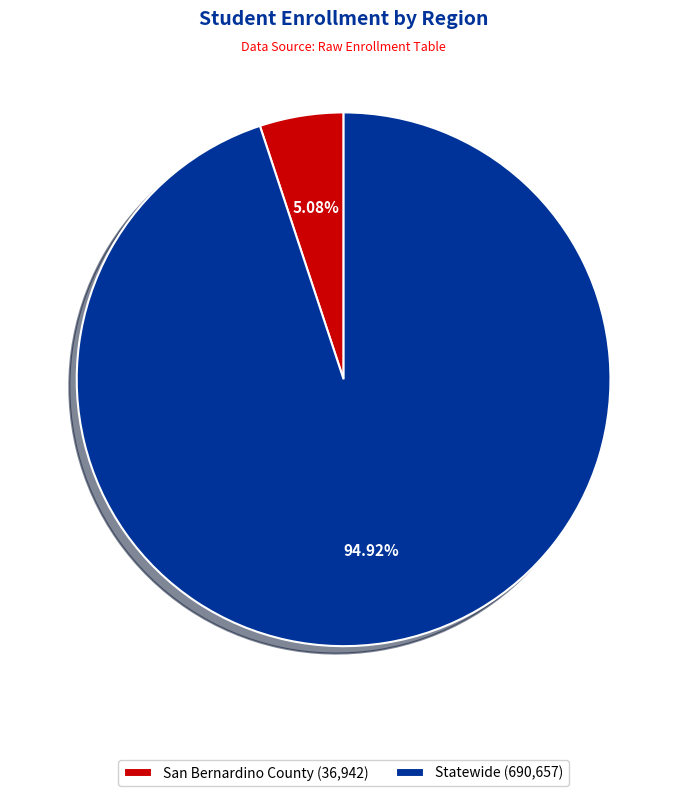

Which category has the biggest portion of the pie?

Statewide